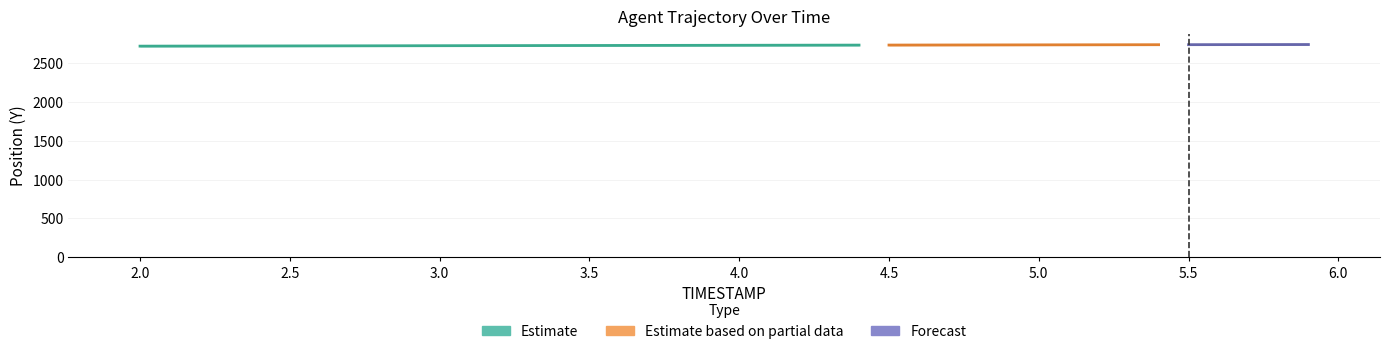

Reading left to right, list all the values displayed in this chart.

Y: 2.0=2719.7	2.1=2720.3	2.2=2720.8	2.3=2721.4	2.4=2721.9	2.5=2722.5	2.6=2723.1	2.7=2723.6	2.8=2724.2	2.9=2724.8	3.0=2725.3	3.1=2725.9	3.2=2726.4	3.3=2727.0	3.4=2727.5	3.5=2728.1	3.6=2728.7	3.7=2729.2	3.8=2729.8	3.9=2730.3	4.0=2730.9	4.1=2731.4	4.2=2732.0	4.3=2732.6	4.4=2733.1	4.5=2733.6	4.6=2734.2	4.7=2734.7	4.8=2735.2	4.9=2735.7	5.0=2736.2	5.1=2736.7	5.2=2737.2	5.3=2737.7	5.4=2738.1	5.5=2738.6	5.6=2739.1	5.7=2739.5	5.8=2740.0	5.9=2740.5
X: 2.0=-340.2	2.1=-340.8	2.2=-341.4	2.3=-342.0	2.4=-342.6	2.5=-343.1	2.6=-343.7	2.7=-344.3	2.8=-344.9	2.9=-345.5	3.0=-346.1	3.1=-346.6	3.2=-347.2	3.3=-347.8	3.4=-348.4	3.5=-349.0	3.6=-349.6	3.7=-350.1	3.8=-350.7	3.9=-351.3	4.0=-351.9	4.1=-352.5	4.2=-353.0	4.3=-353.6	4.4=-354.2	4.5=-354.7	4.6=-355.3	4.7=-355.8	4.8=-356.4	4.9=-356.9	5.0=-357.4	5.1=-357.9	5.2=-358.5	5.3=-359.0	5.4=-359.5	5.5=-360.0	5.6=-360.4	5.7=-360.9	5.8=-361.4	5.9=-361.9
TIMESTAMP: 2.0=2.0	2.1=2.1	2.2=2.2	2.3=2.3	2.4=2.4	2.5=2.5	2.6=2.6	2.7=2.7	2.8=2.8	2.9=2.9	3.0=3.0	3.1=3.1	3.2=3.2	3.3=3.3	3.4=3.4	3.5=3.5	3.6=3.6	3.7=3.7	3.8=3.8	3.9=3.9	4.0=4.0	4.1=4.1	4.2=4.2	4.3=4.3	4.4=4.4	4.5=4.5	4.6=4.6	4.7=4.7	4.8=4.8	4.9=4.9	5.0=5.0	5.1=5.1	5.2=5.2	5.3=5.3	5.4=5.4	5.5=5.5	5.6=5.6	5.7=5.7	5.8=5.8	5.9=5.9